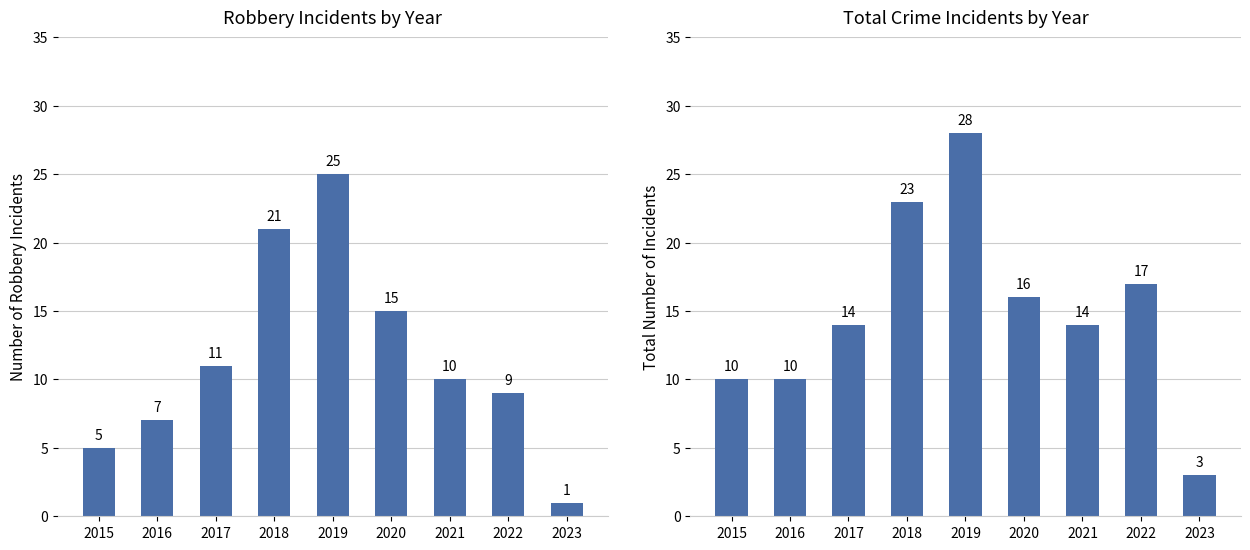

True or false: Robbery has a value of 28 at 2018.

False